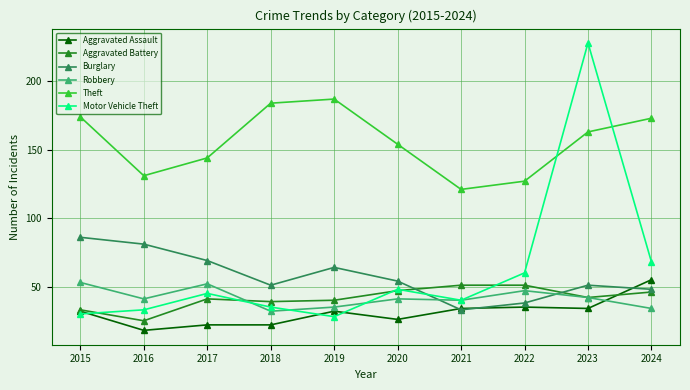

What is the approximate value of Aggravated Assault at 2018, to the nearest 10?

20